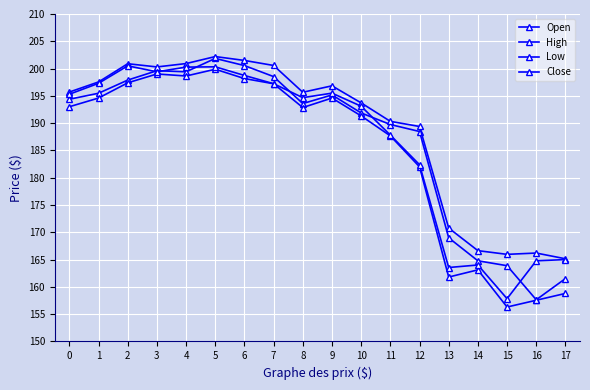

How many categories are shown in the chart?

18